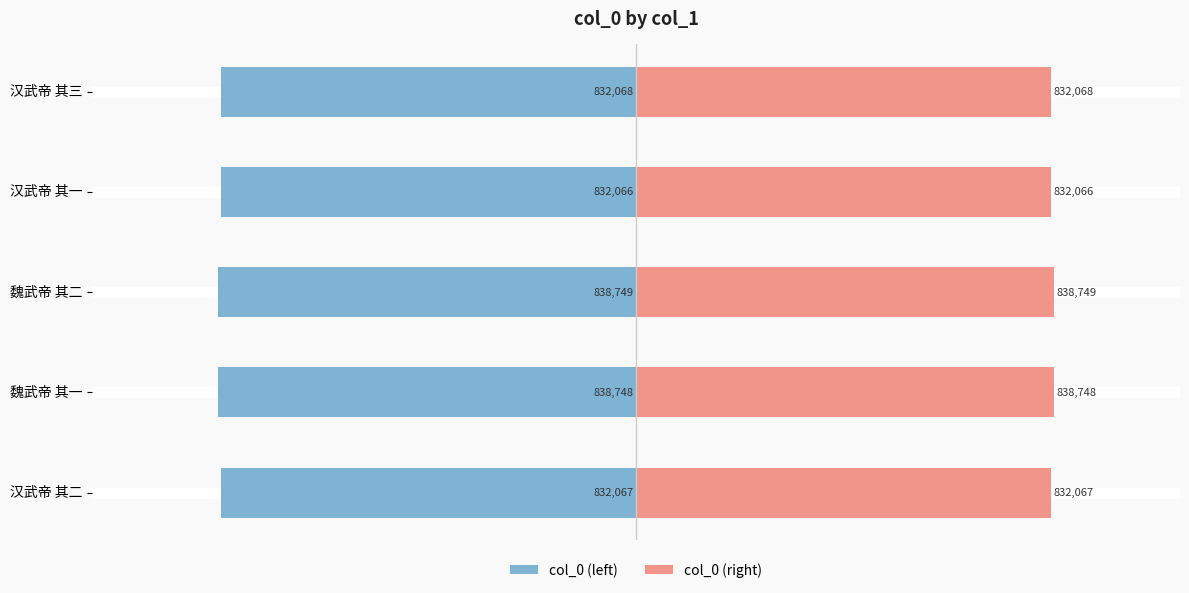

List the series in order of their overall mean, highest first.

col_0 (right), col_0 (left)